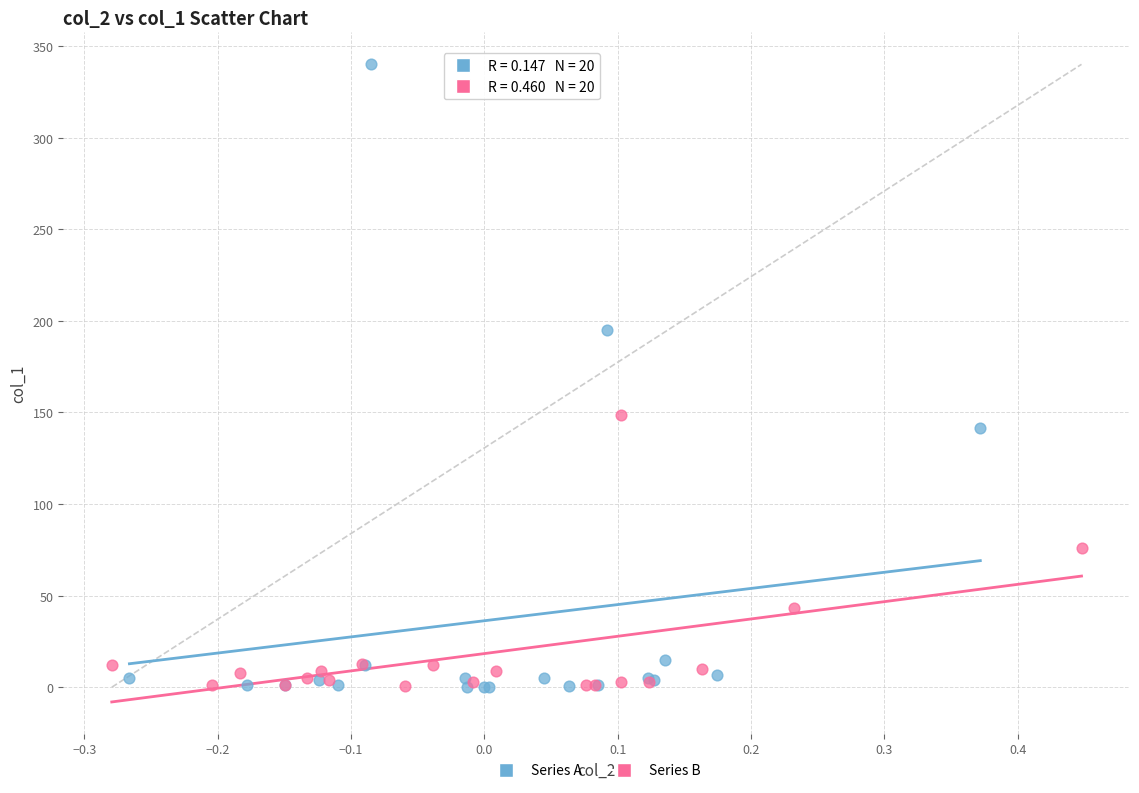

Which series has the largest Y range (max minus min)?

Series A